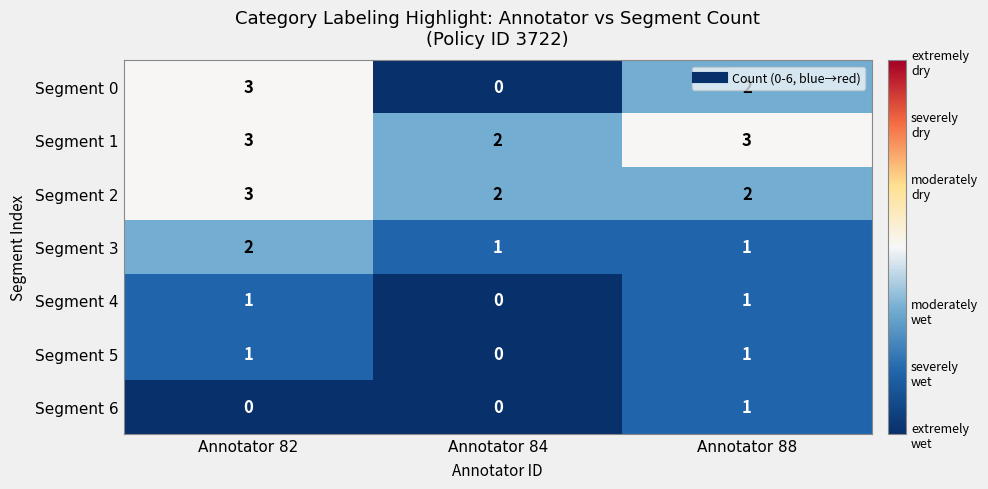

The value of Segment 3 at Annotator 82 is 1. True or false?

False